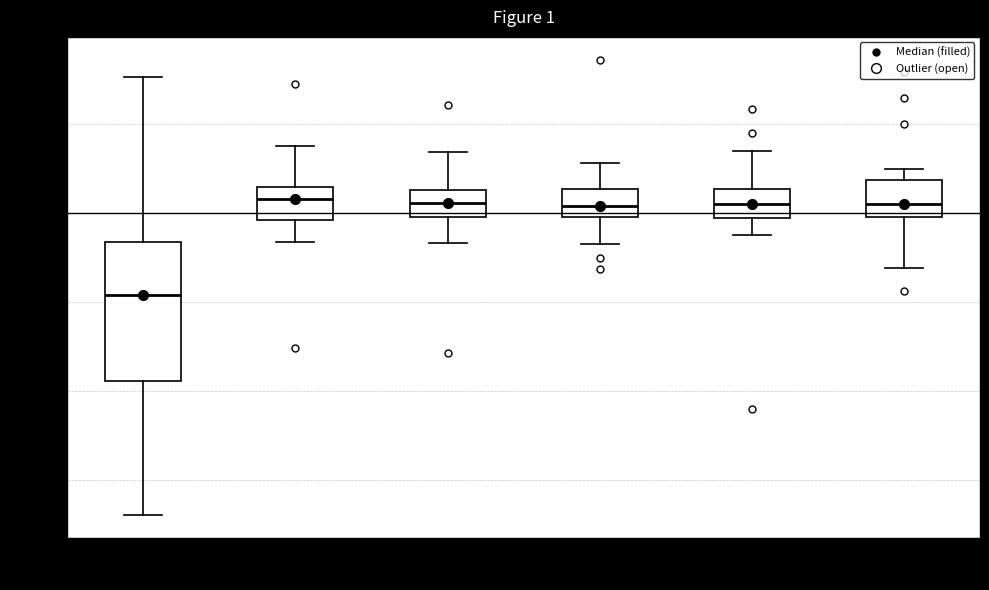

Which box has the lowest median line?

2020